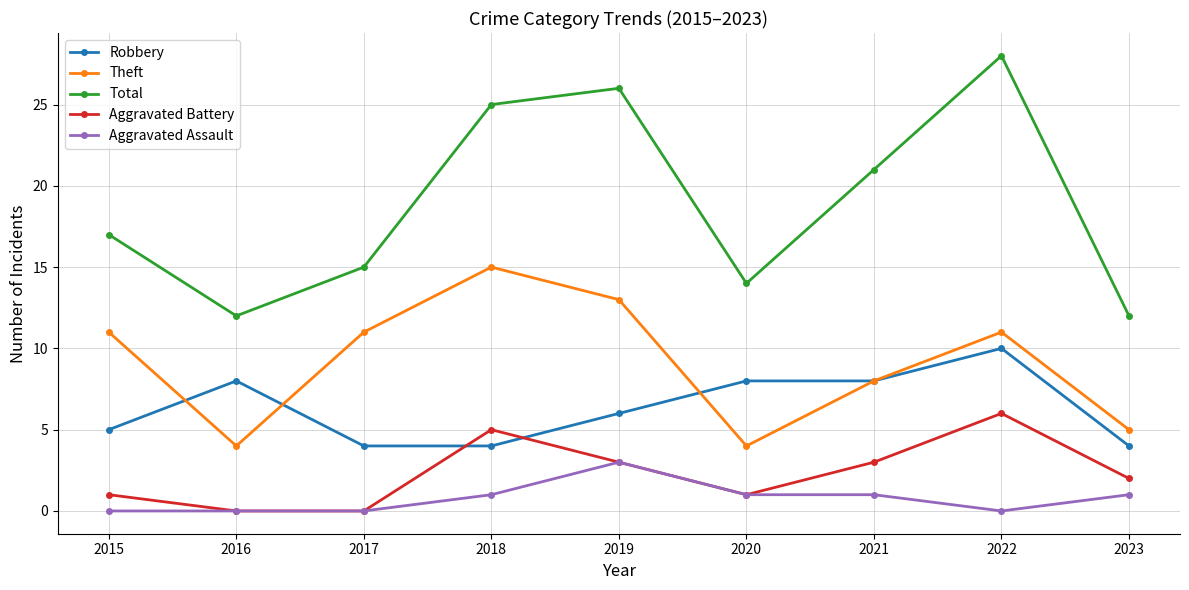

How many lines are shown in the chart?

5